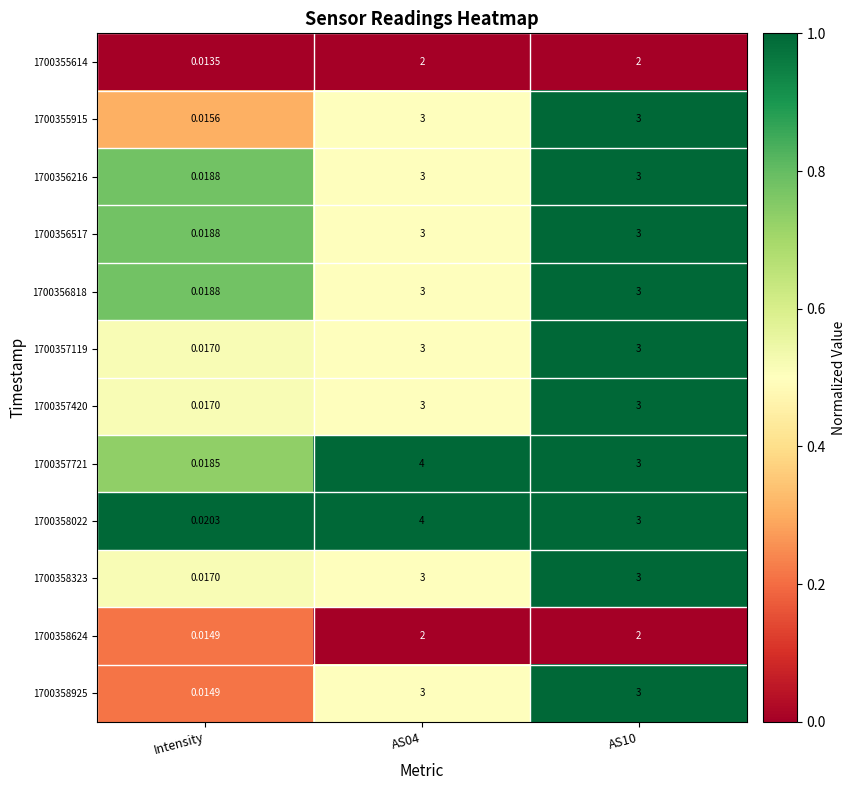

Which label corresponds to the smallest value in the chart?

Intensity